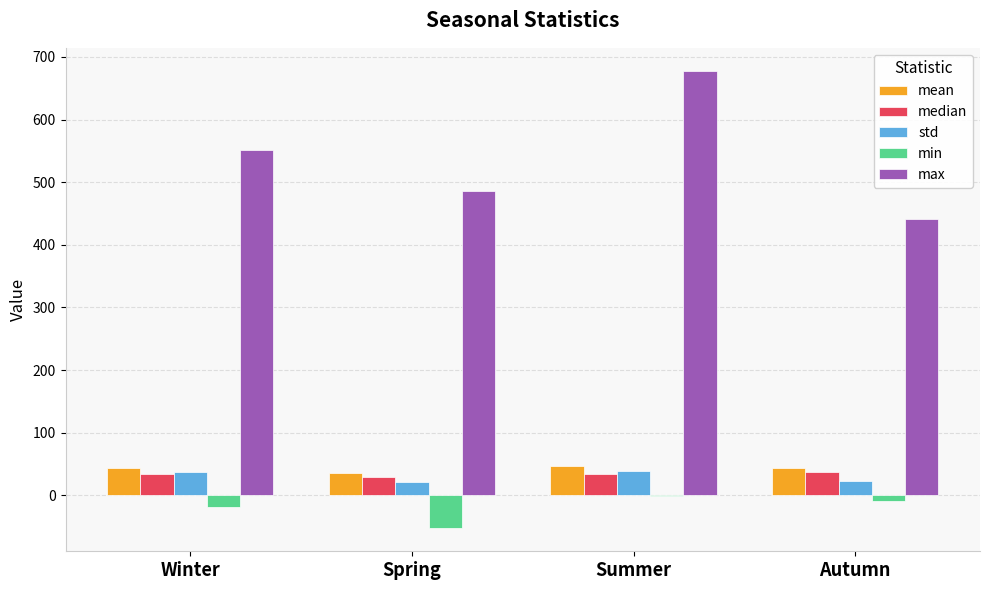

The max series shows 312.3 at Spring. True or false?

False